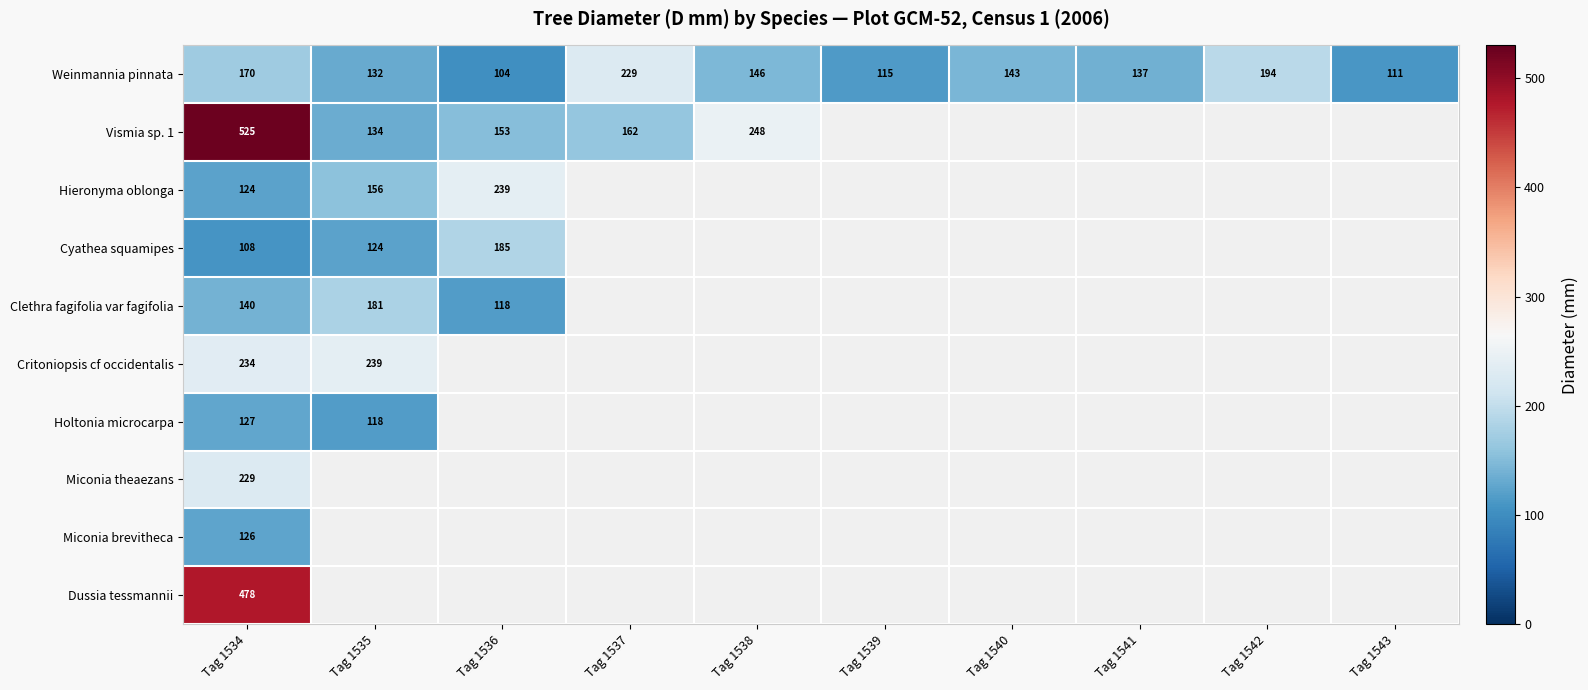

Is it true that Weinmannia pinnata equals 59.5 at Tag 1540?

False